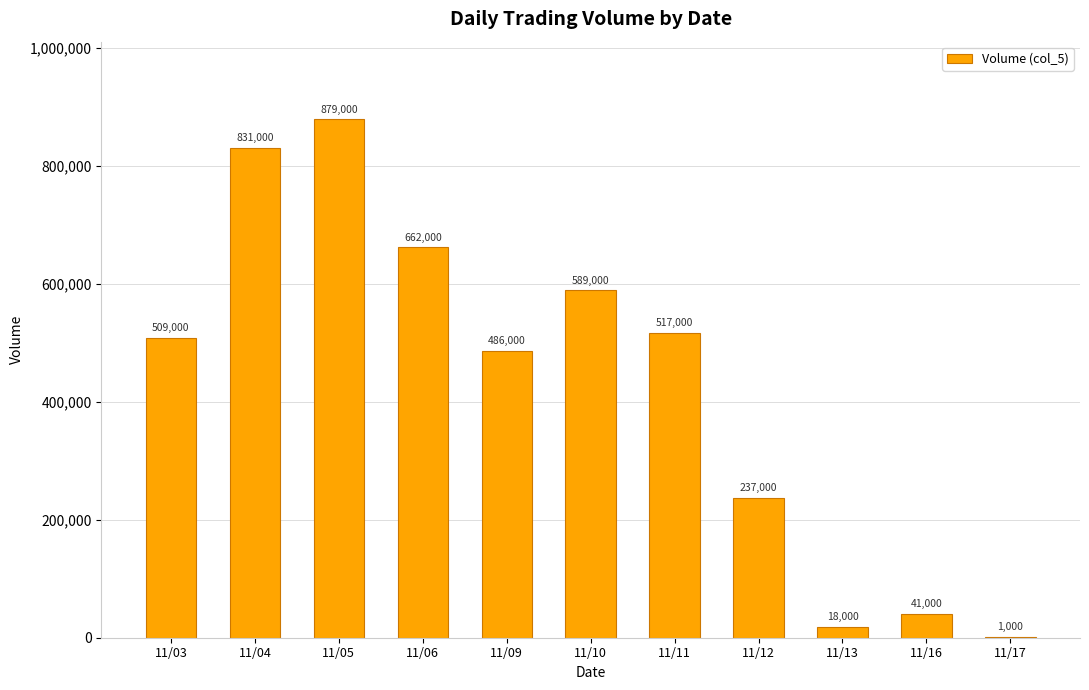

How many data points does each series have?

11